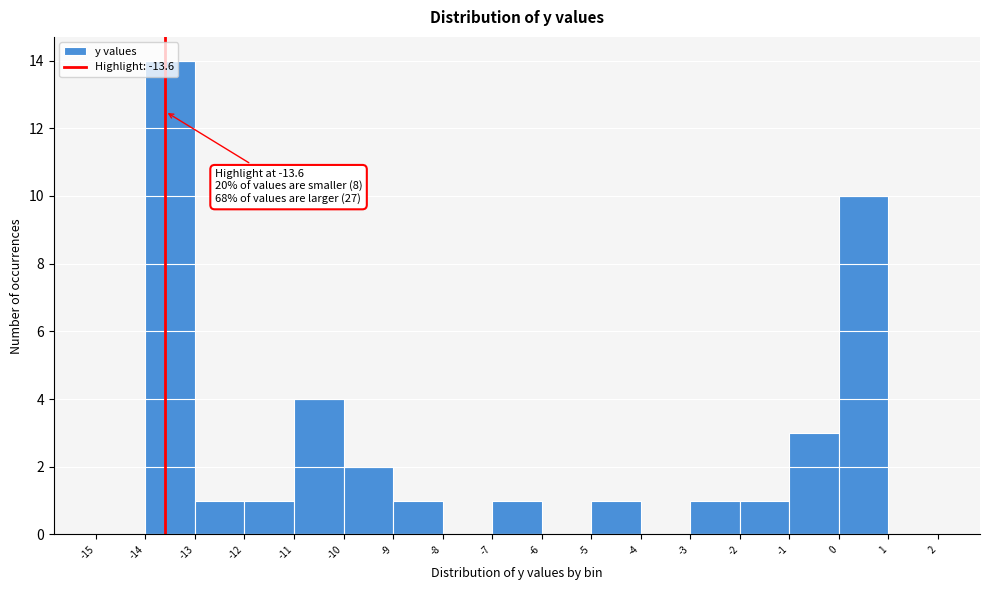

Which range on the x-axis has the tallest bar?

-14 to -13